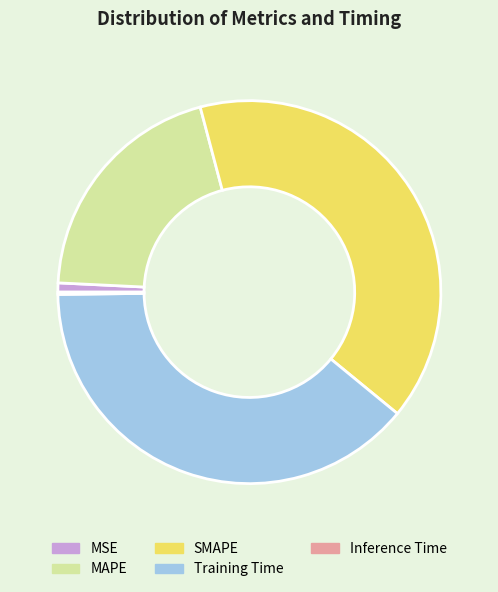

Which category has the biggest portion of the pie?

SMAPE